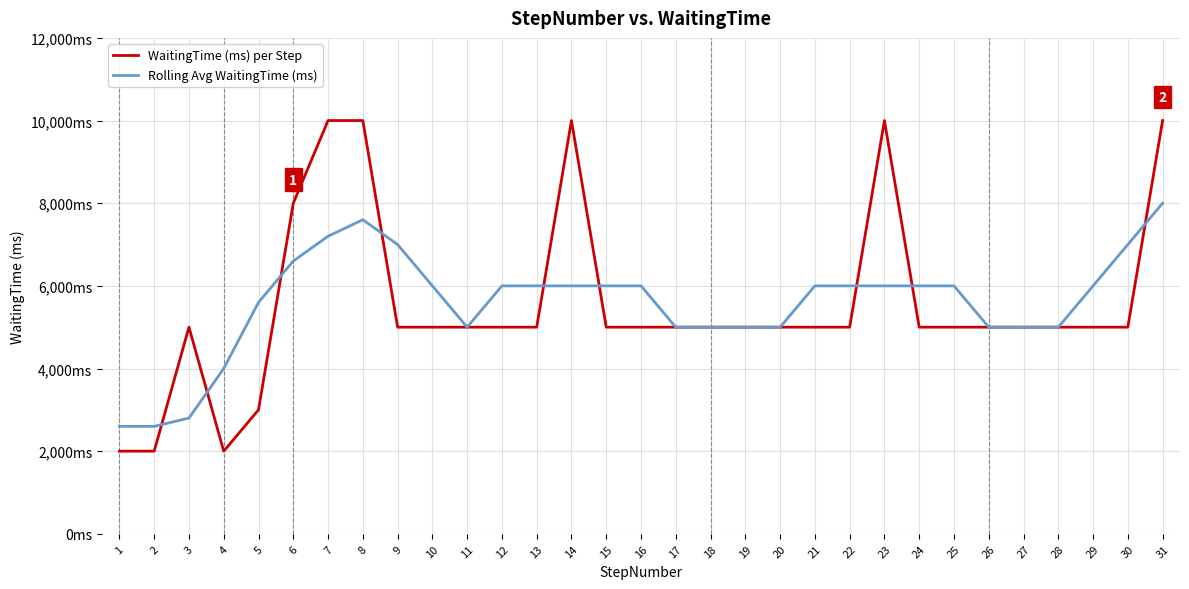

Which series changed the most between 6 and 10?

WaitingTime (ms) per Step